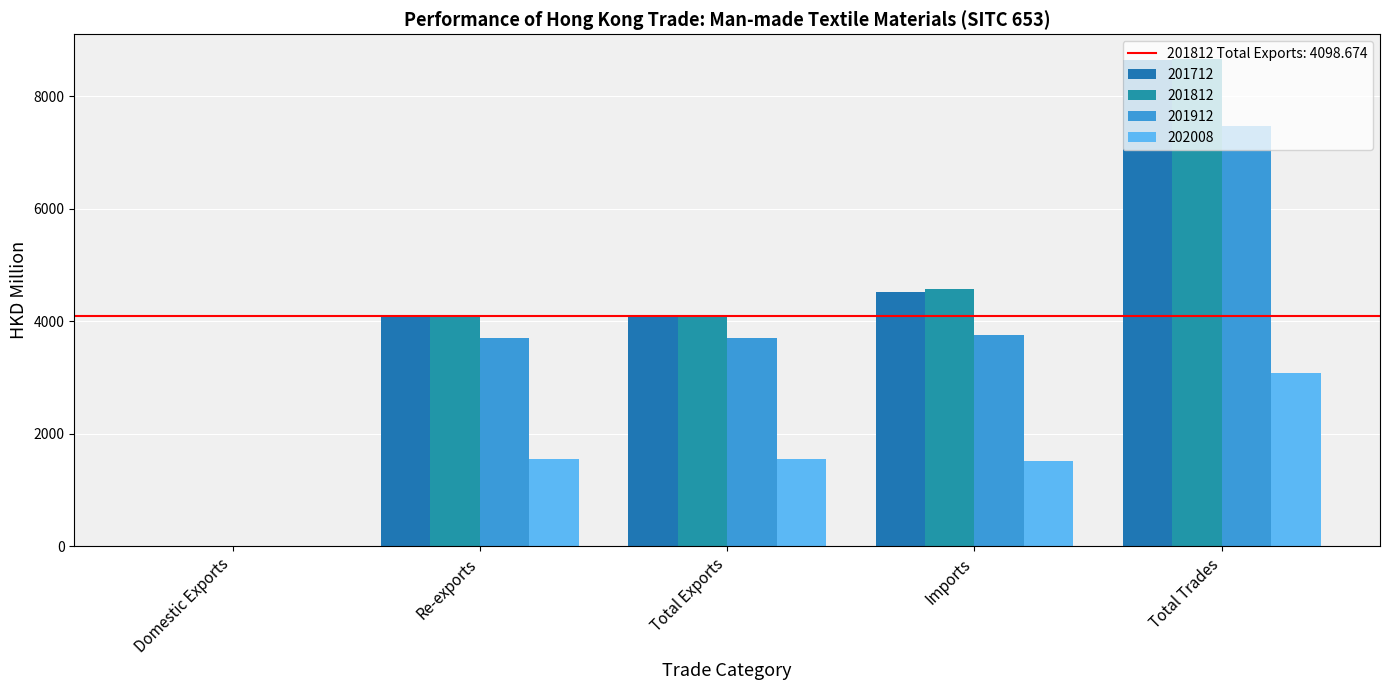

Which series has the widest spread of values?

201812